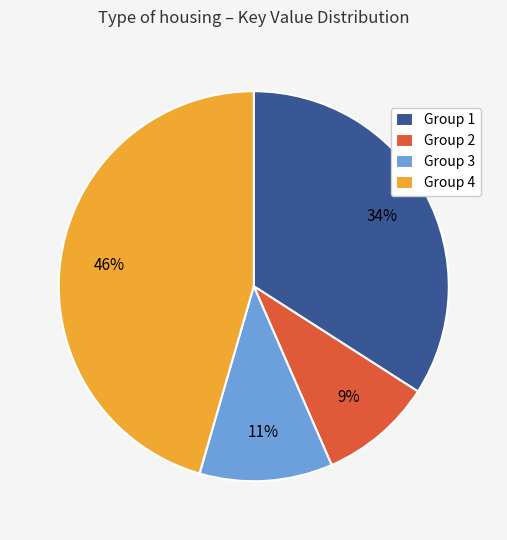

Is the sum of Group 4 and Group 1 greater than half?

Yes